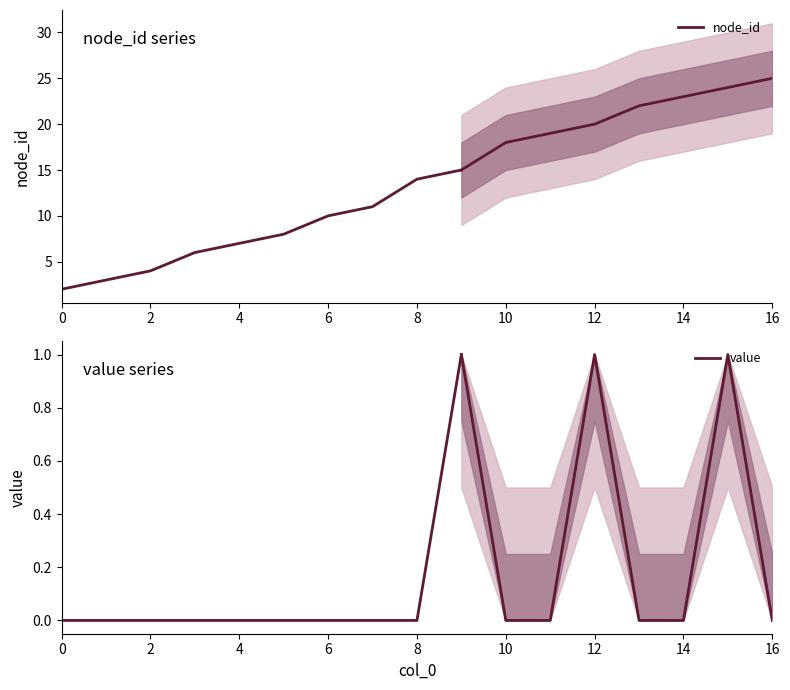

What is the sum of all value values?

1